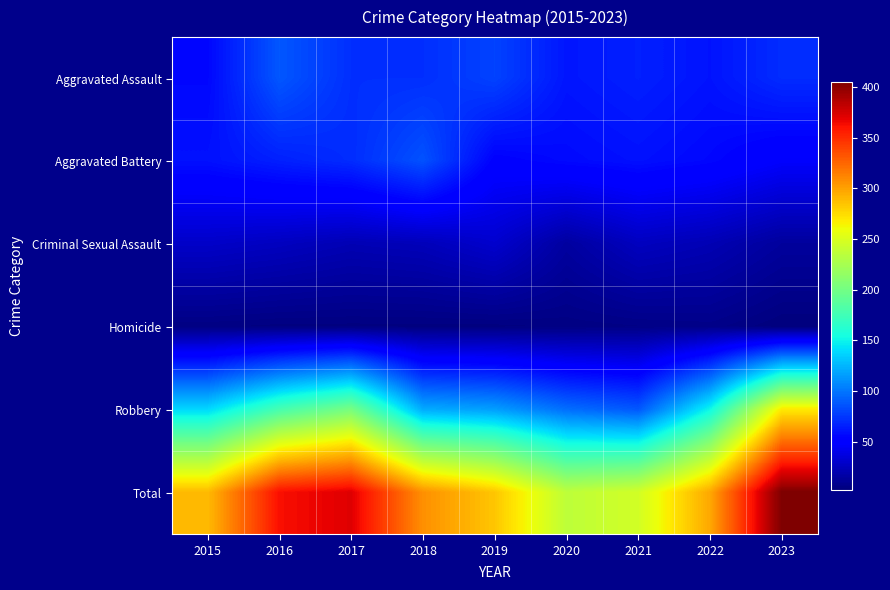

What is the total value across all series at 2015?

578